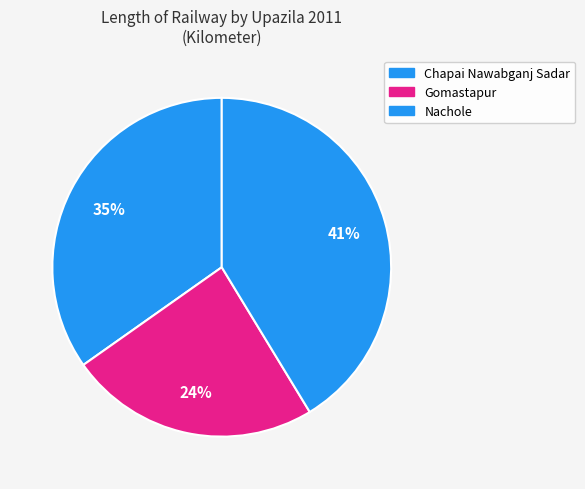

Count the number of slices in the pie.

3